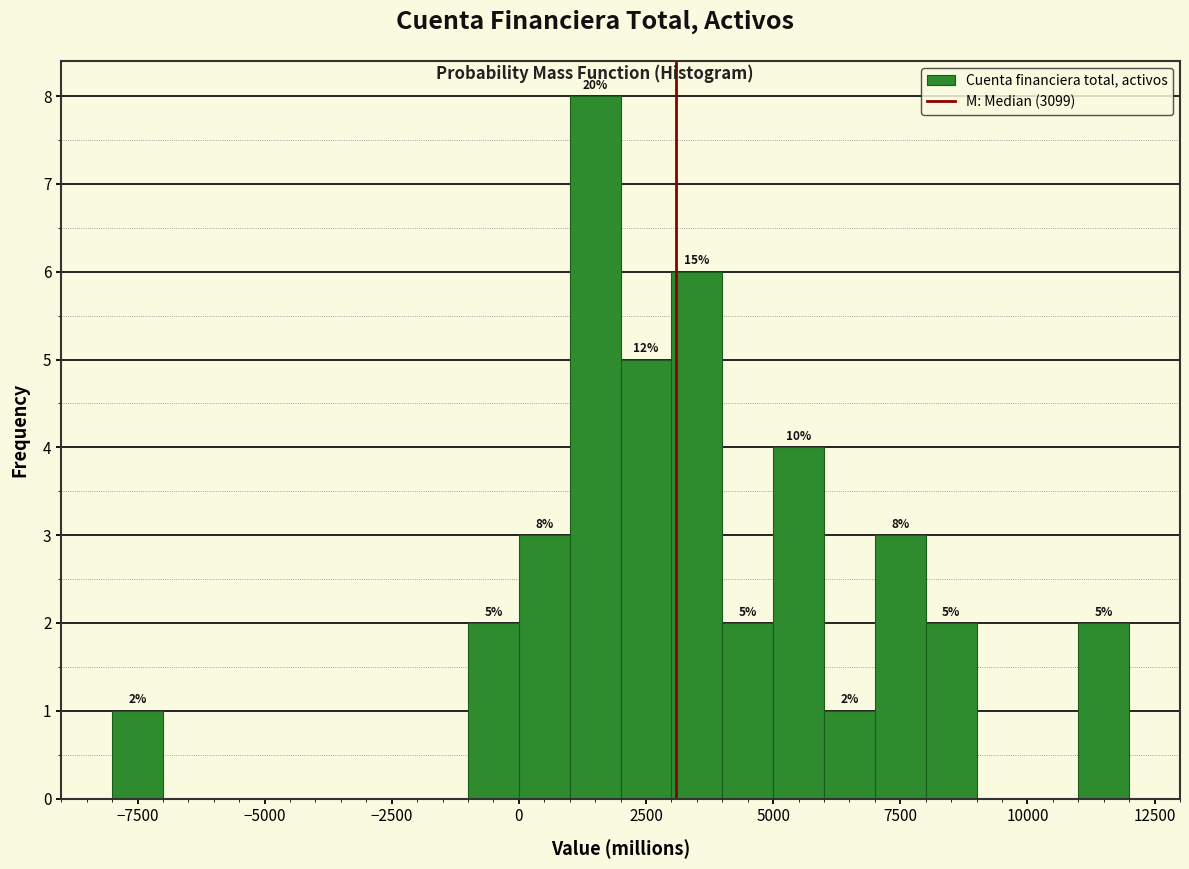

Around what value on the x-axis is the tallest bar? Give the approximate position of its centre, as read against the axis.

1500